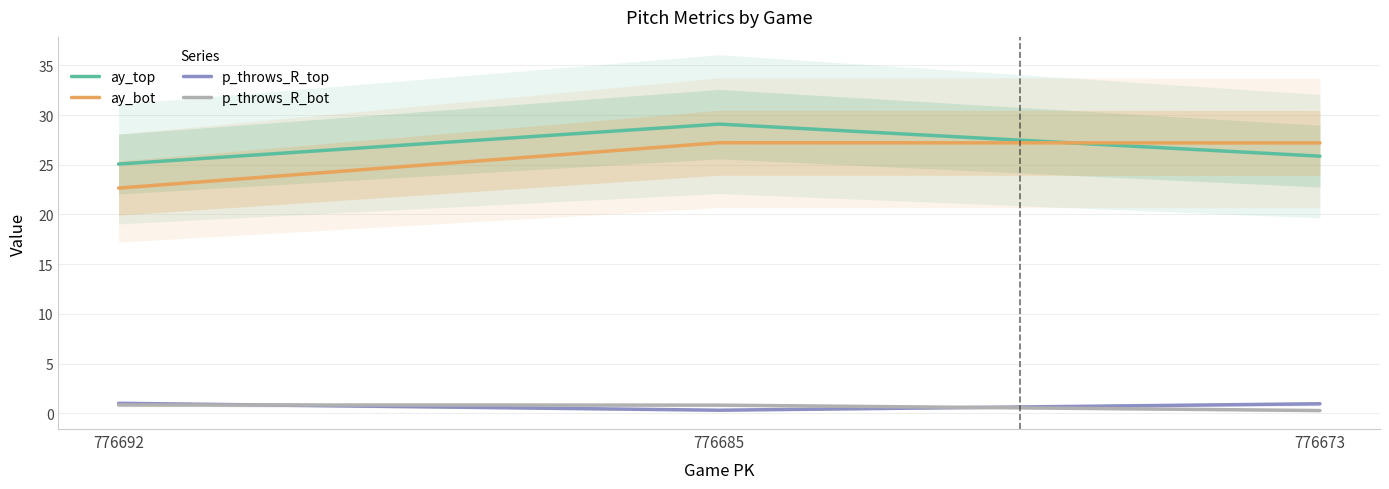

At which category is the sum across all series the highest?

776685